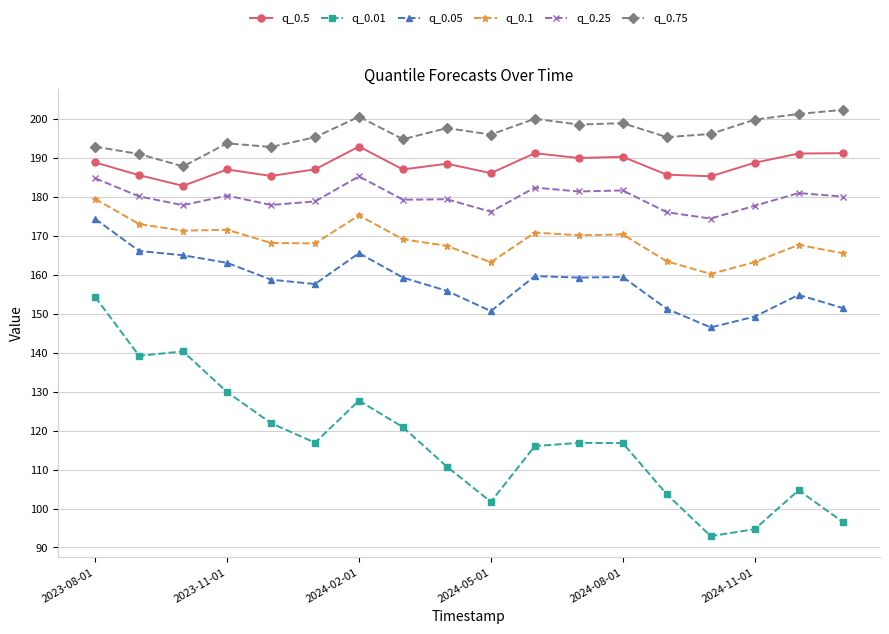

Which series has the largest total across all categories?

q_0.75